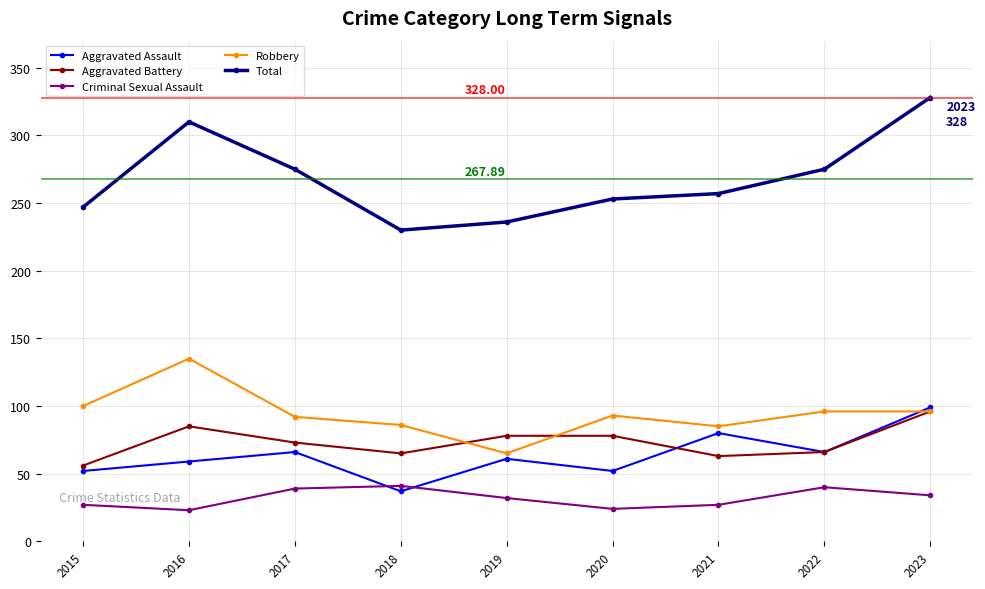

Does the chart have visible grid lines?

Yes